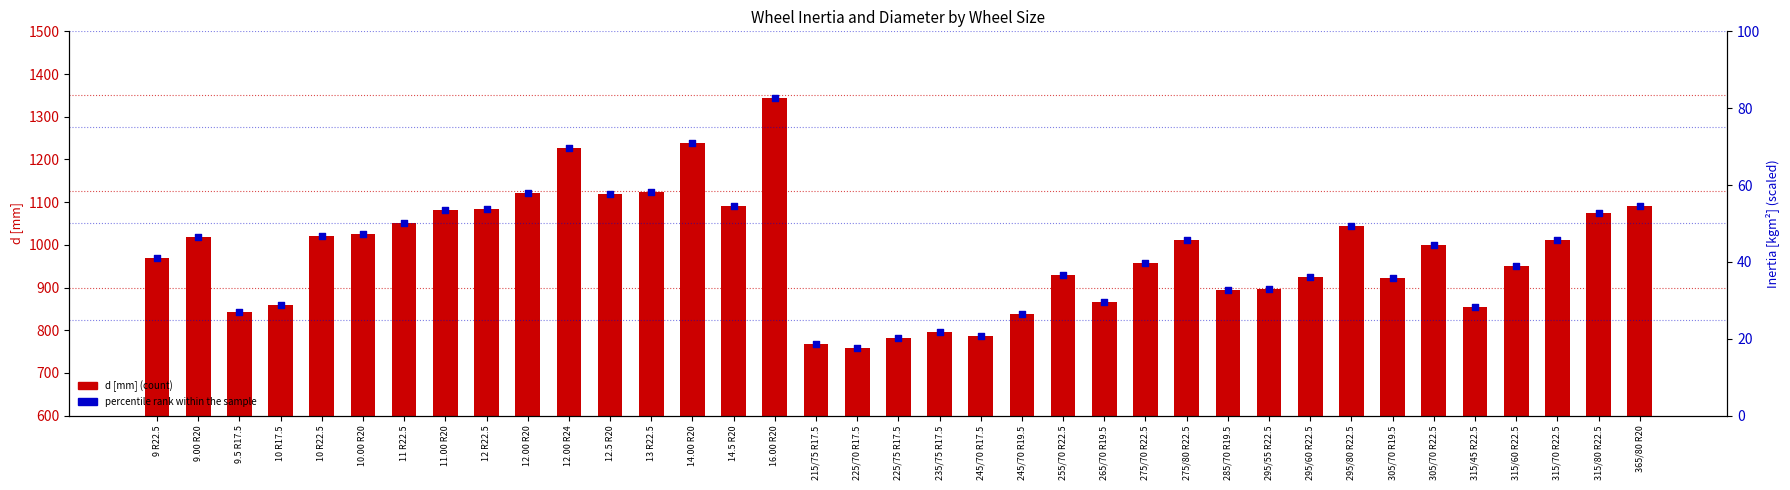

Is the value of d [mm] at 225/75 R17.5 greater than the value of percentile rank within the sample at 11 R22.5?

Yes